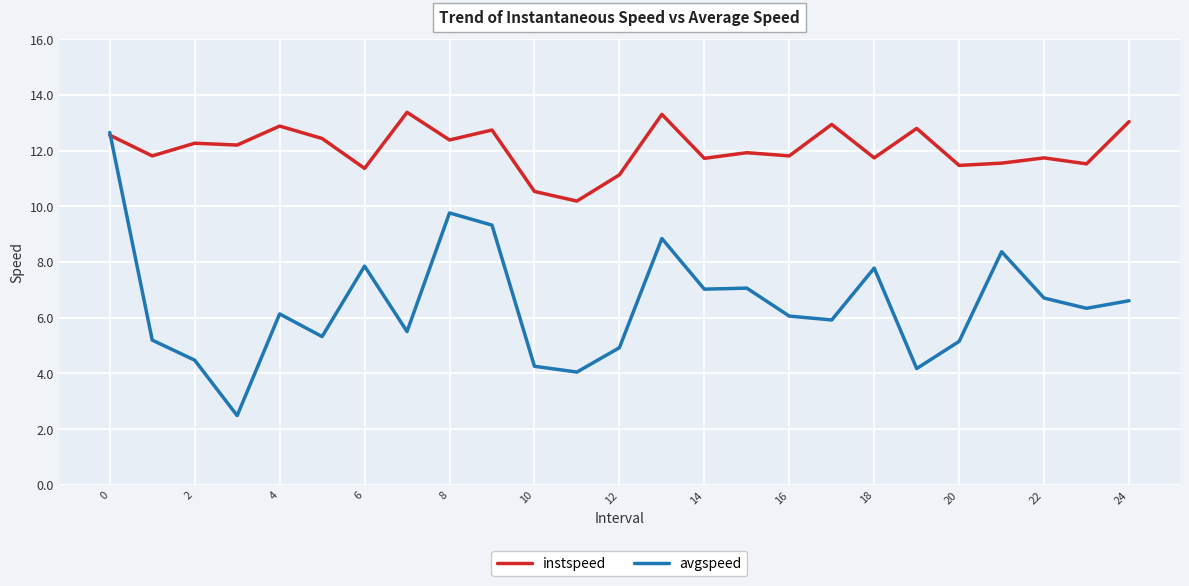

Rank the series by their average value, from lowest to highest.

avgspeed, instspeed